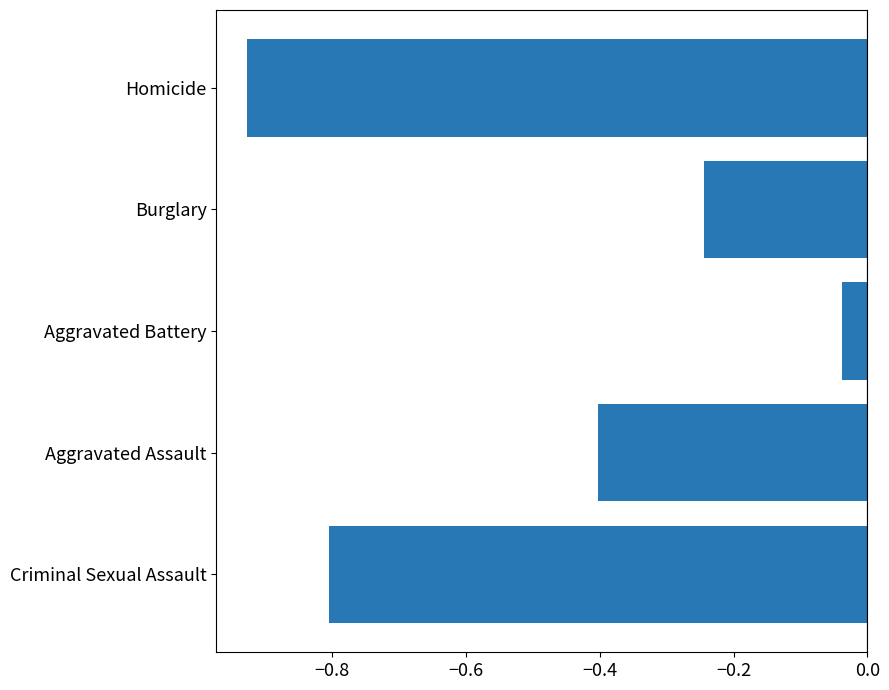

How many bars are there in total?

5